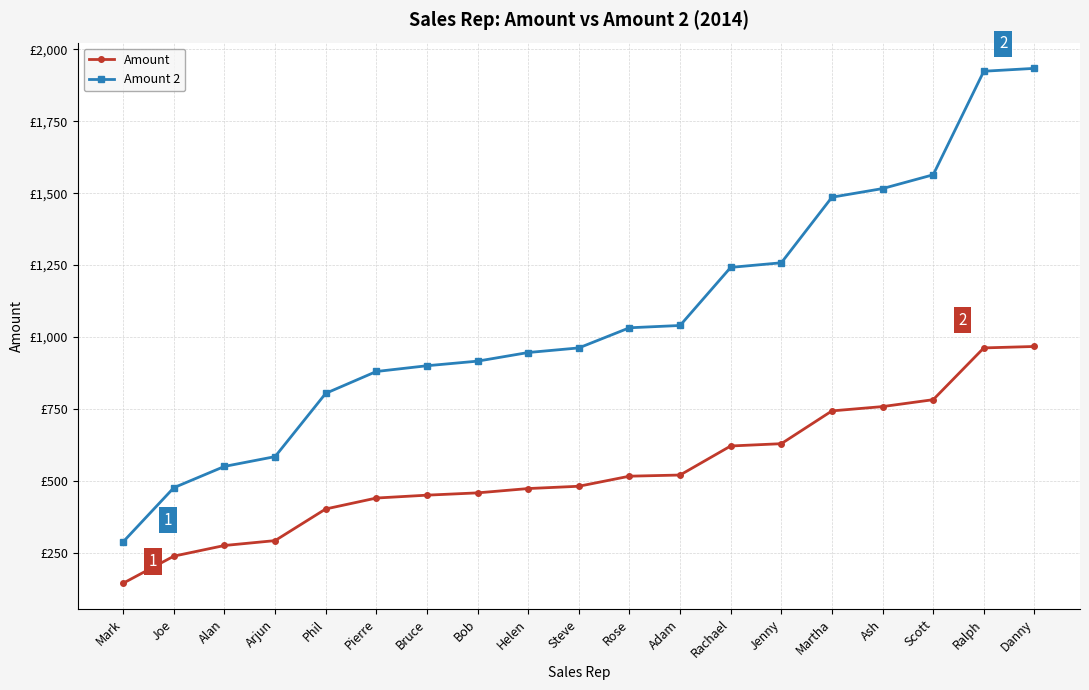

True or false: Amount 2 and Amount intersect in this chart.

False